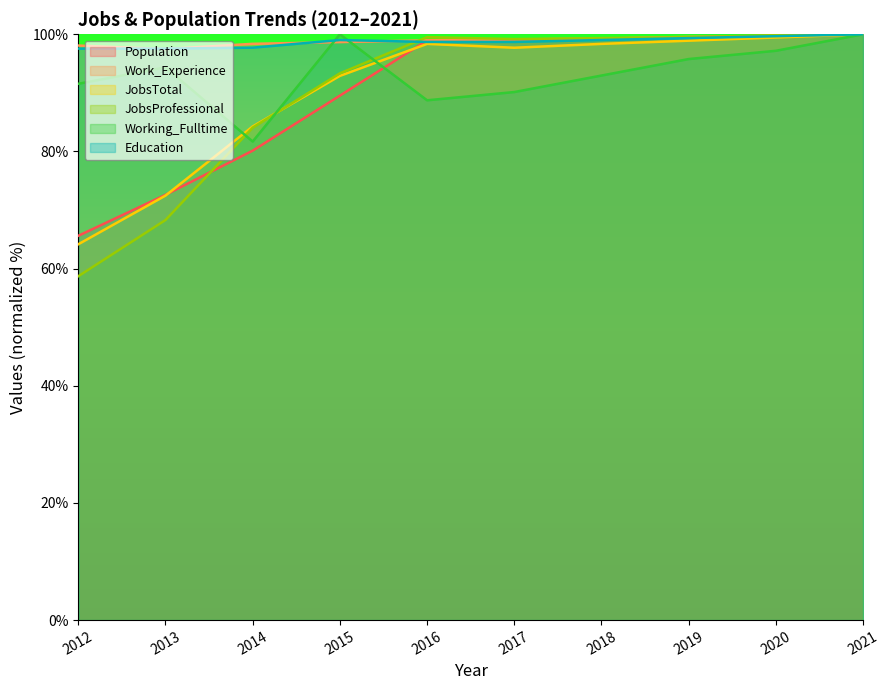

How many lines are shown in the chart?

6